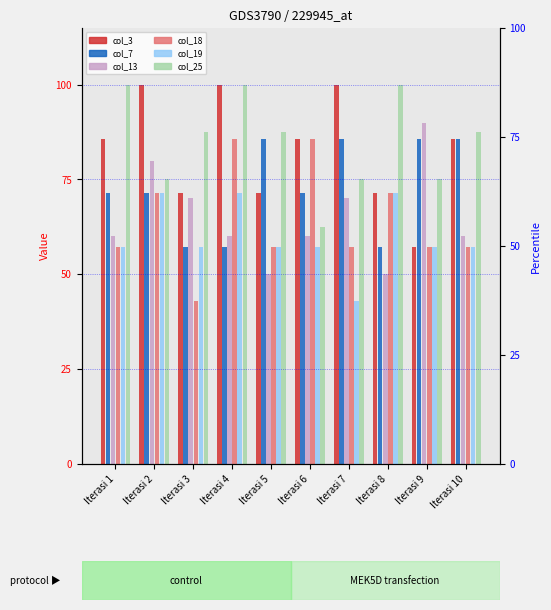

Reading left to right, list all the values displayed in this chart.

col_3: 85.7	100.0	71.4	100.0	71.4	85.7	100.0	71.4	57.1	85.7
col_7: 71.4	71.4	57.1	57.1	85.7	71.4	85.7	57.1	85.7	85.7
col_13: 60.0	80.0	70.0	60.0	50.0	60.0	70.0	50.0	90.0	60.0
col_18: 57.1	71.4	42.9	85.7	57.1	85.7	57.1	71.4	57.1	57.1
col_19: 57.1	71.4	57.1	71.4	57.1	57.1	42.9	71.4	57.1	57.1
col_25: 100.0	75.0	87.5	100.0	87.5	62.5	75.0	100.0	75.0	87.5